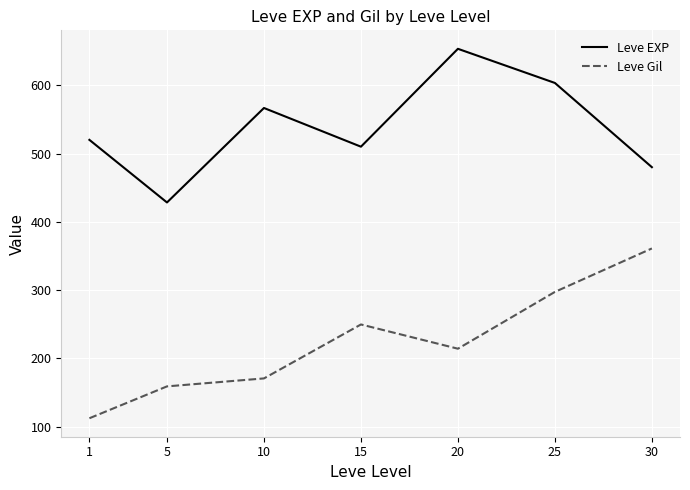

What is the difference between the maximum and minimum values in the Leve Gil series?

248.7